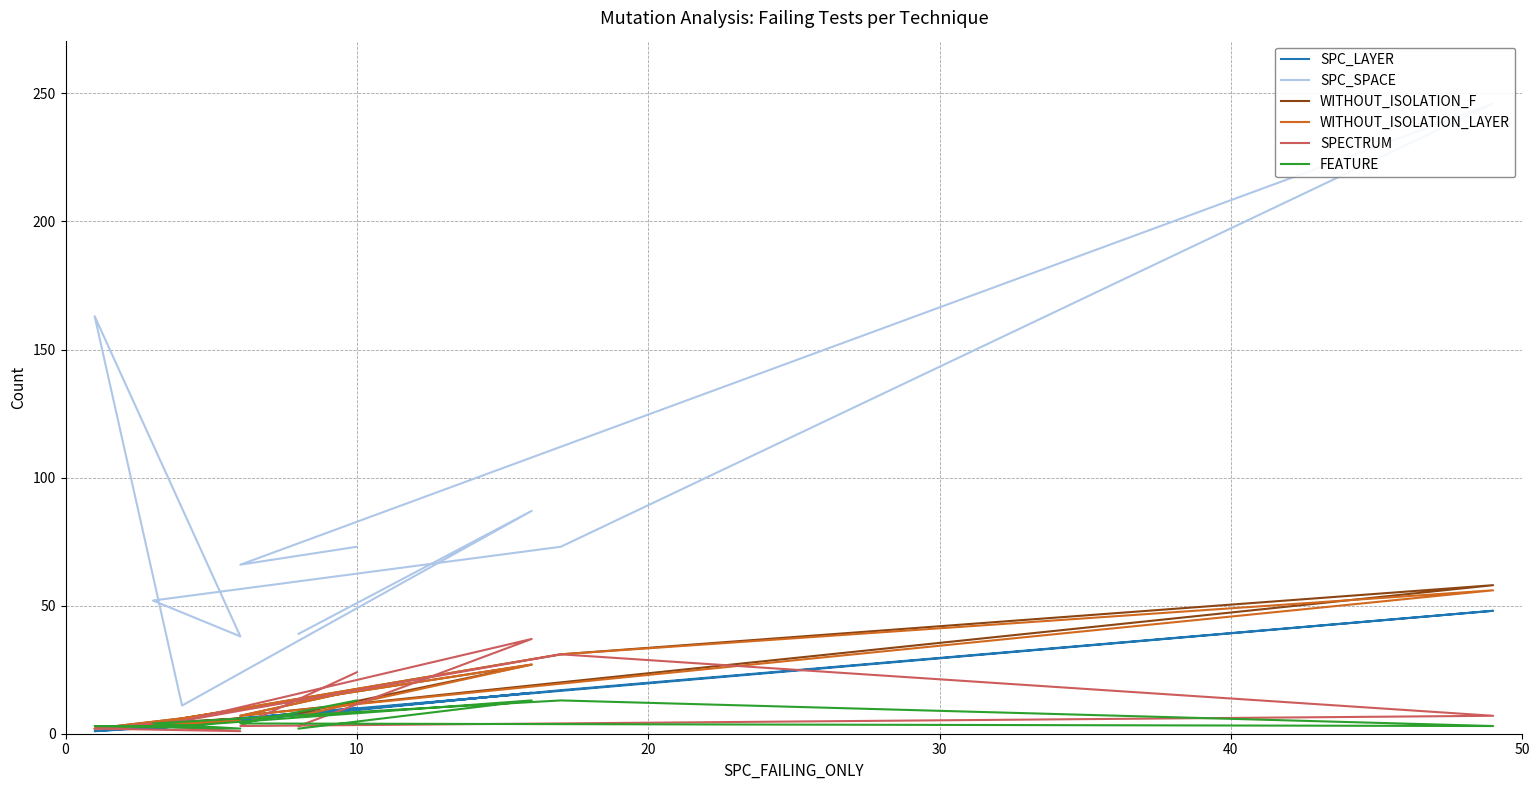

What is the maximum value shown in the chart?

246